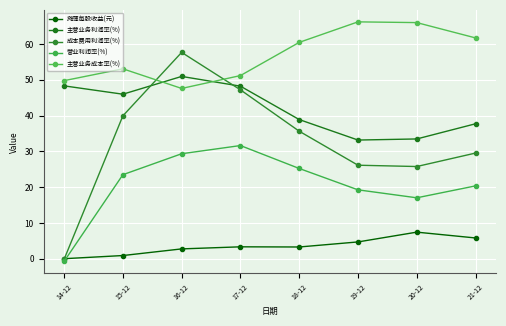

What is the average value of the 摊薄每股收益(元) series?

3.5